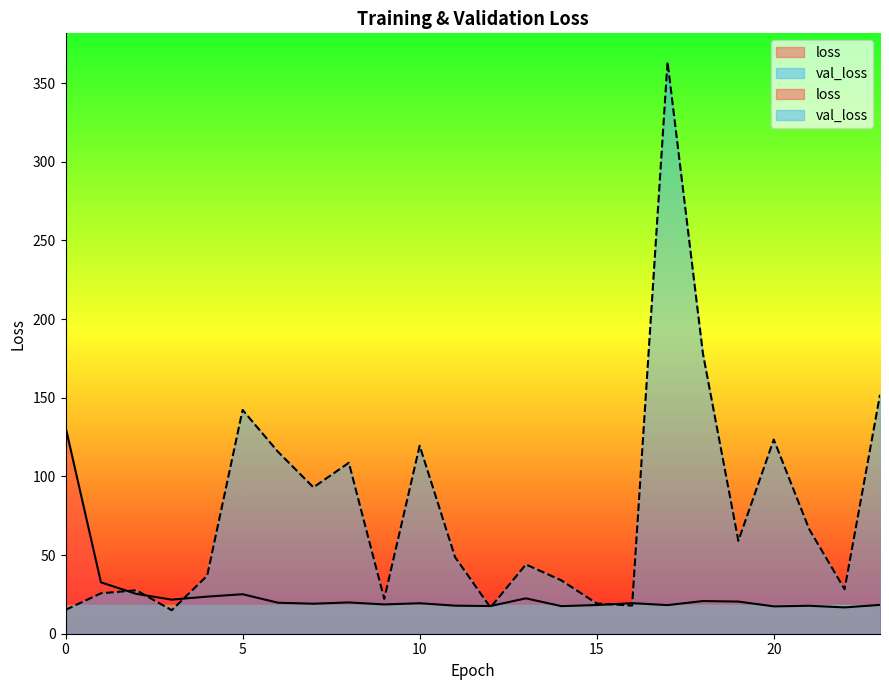

What is the difference between the second highest and second lowest values in the loss series?

15.3